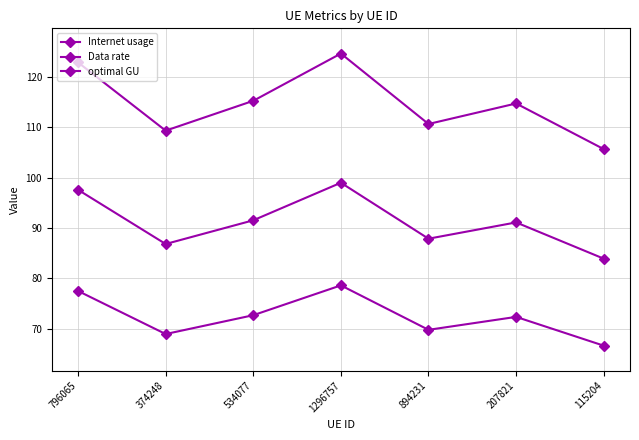

How many data points in Data rate are above 72?

4